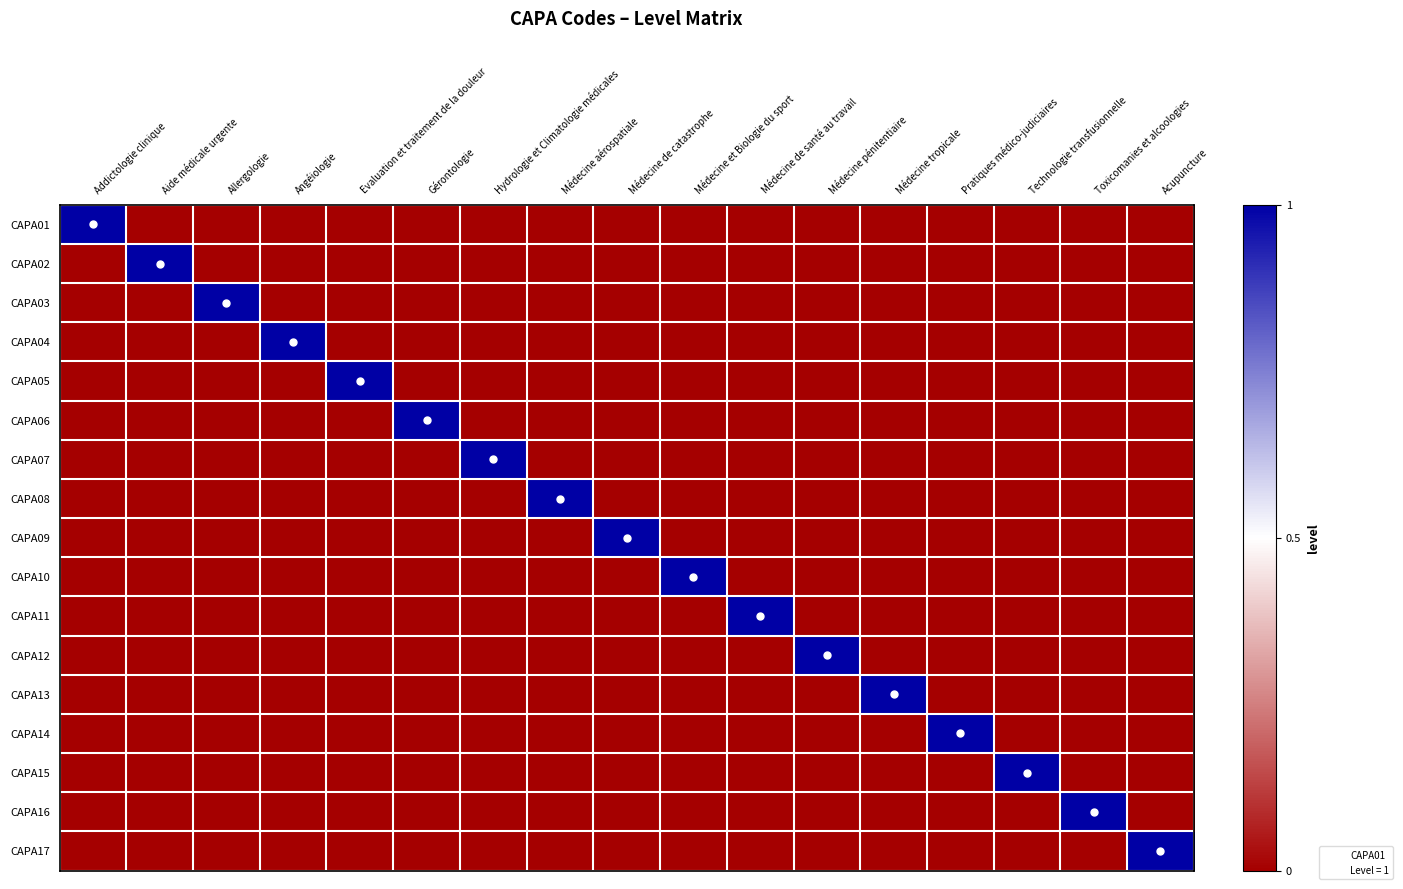

What is the difference between the highest and lowest values at Hydrologie et Climatologie médicales?

1